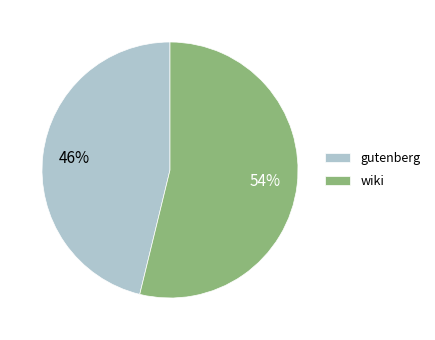

What is the largest slice in the pie chart?

wiki